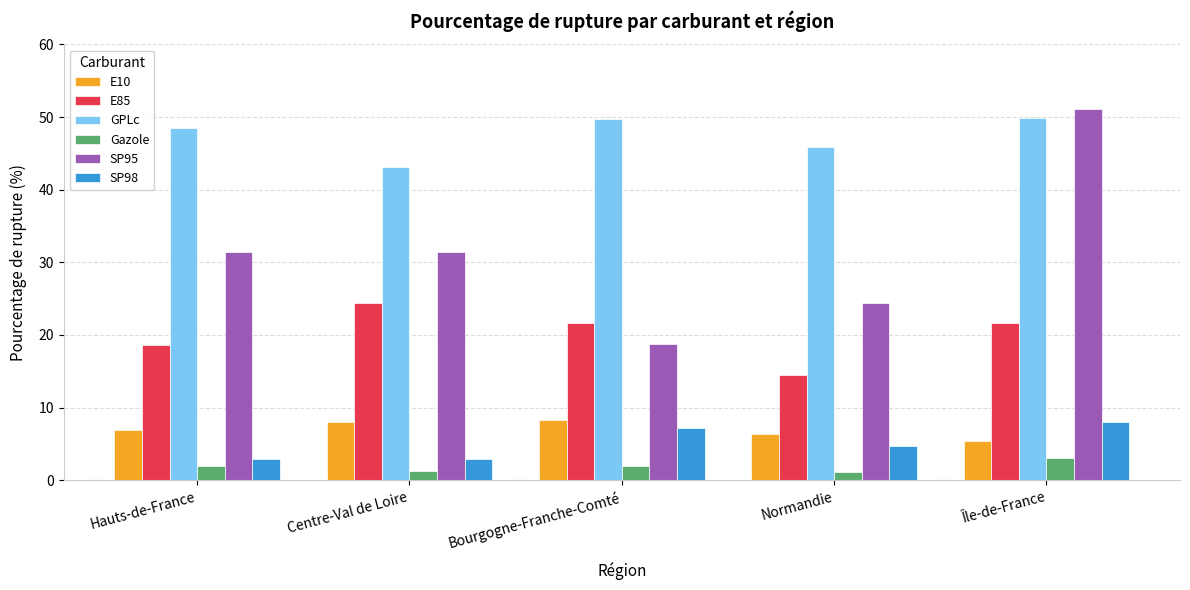

The value of E85 at Île-de-France is 21.6. True or false?

True